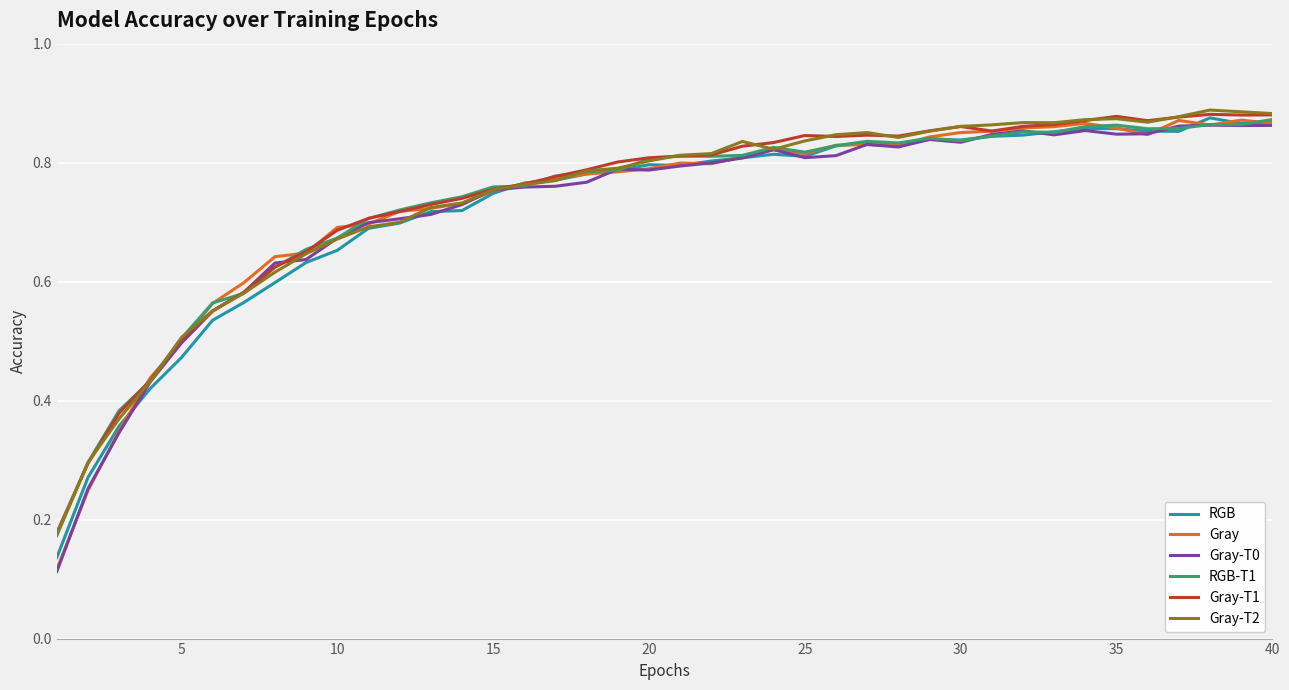

Reading left to right, extract all data points from this chart.

RGB: 0.1	0.3	0.4	0.4	0.5	0.5	0.6	0.6	0.6	0.7	0.7	0.7	0.7	0.7	0.7	0.8	0.8	0.8	0.8	0.8	0.8	0.8	0.8	0.8	0.8	0.8	0.8	0.8	0.8	0.8	0.8	0.8	0.9	0.9	0.9	0.9	0.9	0.9	0.9	0.9
Gray: 0.1	0.2	0.3	0.4	0.5	0.6	0.6	0.6	0.6	0.7	0.7	0.7	0.7	0.7	0.8	0.8	0.8	0.8	0.8	0.8	0.8	0.8	0.8	0.8	0.8	0.8	0.8	0.8	0.8	0.9	0.9	0.9	0.9	0.9	0.9	0.8	0.9	0.9	0.9	0.9
Gray-T0: 0.1	0.3	0.3	0.4	0.5	0.6	0.6	0.6	0.6	0.7	0.7	0.7	0.7	0.7	0.8	0.8	0.8	0.8	0.8	0.8	0.8	0.8	0.8	0.8	0.8	0.8	0.8	0.8	0.8	0.8	0.8	0.9	0.8	0.9	0.8	0.8	0.9	0.9	0.9	0.9
RGB-T1: 0.2	0.3	0.4	0.4	0.5	0.6	0.6	0.6	0.7	0.7	0.7	0.7	0.7	0.7	0.8	0.8	0.8	0.8	0.8	0.8	0.8	0.8	0.8	0.8	0.8	0.8	0.8	0.8	0.8	0.8	0.8	0.9	0.9	0.9	0.9	0.9	0.9	0.9	0.9	0.9
Gray-T1: 0.2	0.3	0.4	0.4	0.5	0.6	0.6	0.6	0.7	0.7	0.7	0.7	0.7	0.7	0.8	0.8	0.8	0.8	0.8	0.8	0.8	0.8	0.8	0.8	0.8	0.8	0.8	0.8	0.9	0.9	0.9	0.9	0.9	0.9	0.9	0.9	0.9	0.9	0.9	0.9
Gray-T2: 0.2	0.3	0.4	0.4	0.5	0.6	0.6	0.6	0.6	0.7	0.7	0.7	0.7	0.7	0.8	0.8	0.8	0.8	0.8	0.8	0.8	0.8	0.8	0.8	0.8	0.8	0.9	0.8	0.9	0.9	0.9	0.9	0.9	0.9	0.9	0.9	0.9	0.9	0.9	0.9